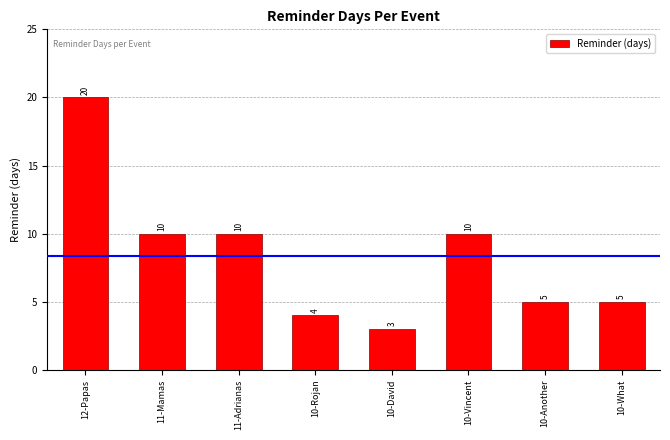

What is the difference between the maximum and minimum values?

17